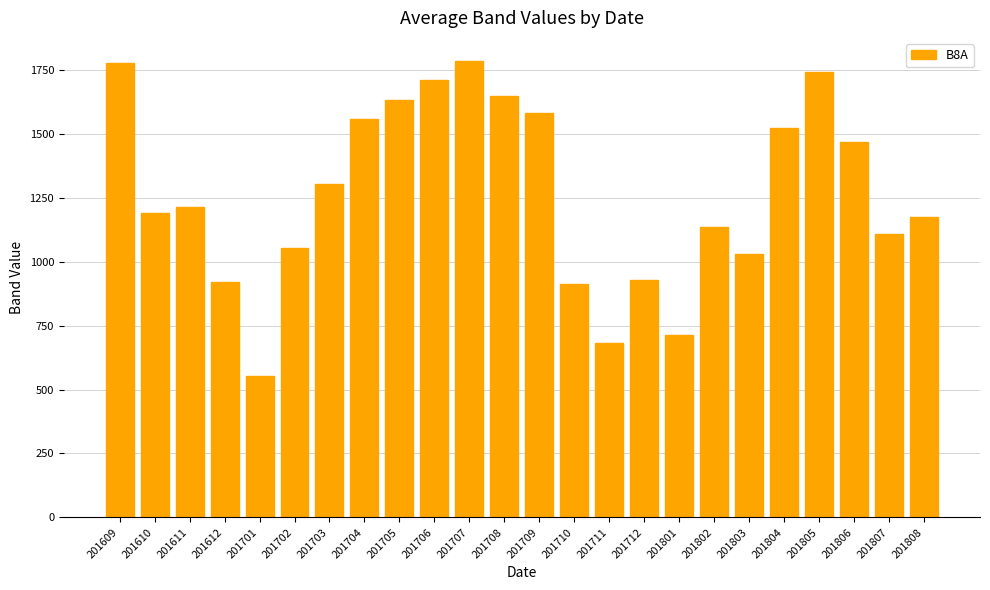

Which category has the lowest value across all series?

201701